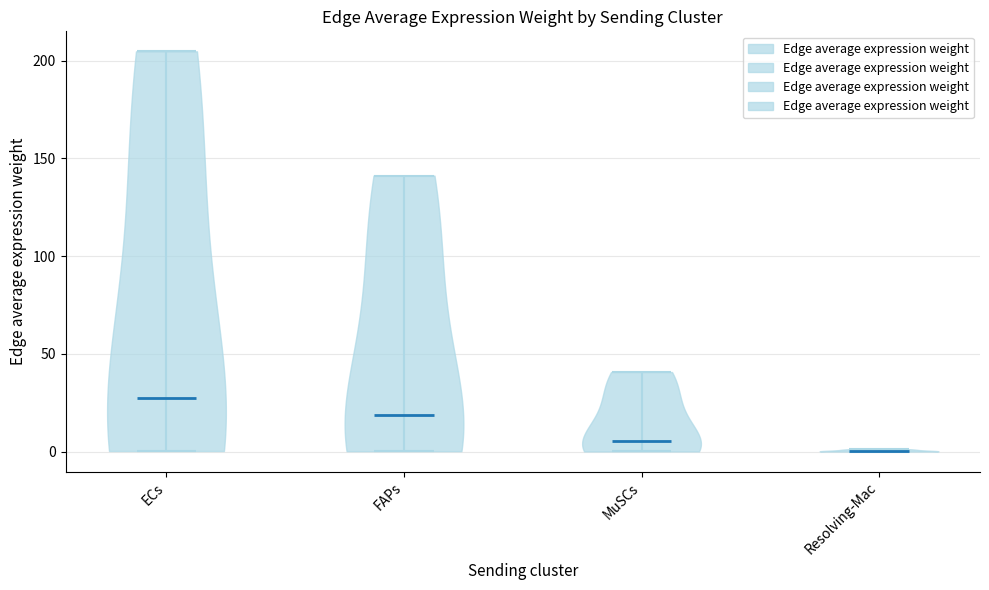

What is the lowest point the violin for Resolving-Mac reaches on the y-axis? The values are not printed on the chart, so give them approximately, as read against the axis.

0